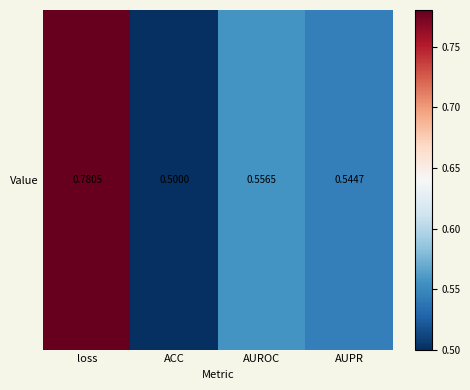

What is the smallest value displayed?

0.5